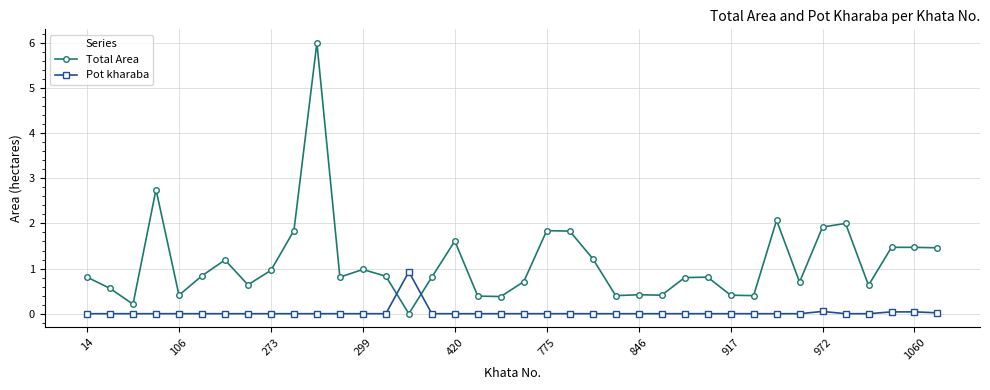

List the series in order of their overall mean, highest first.

Total Area, Pot kharaba